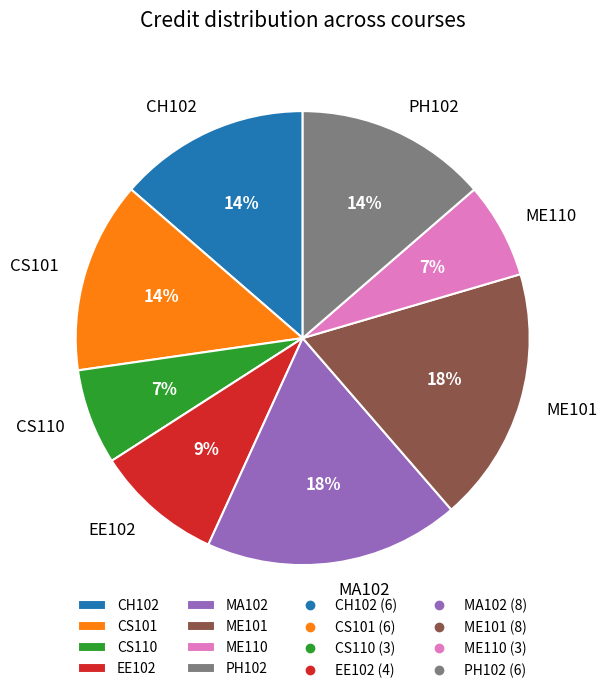

How many segments does this pie chart have?

8